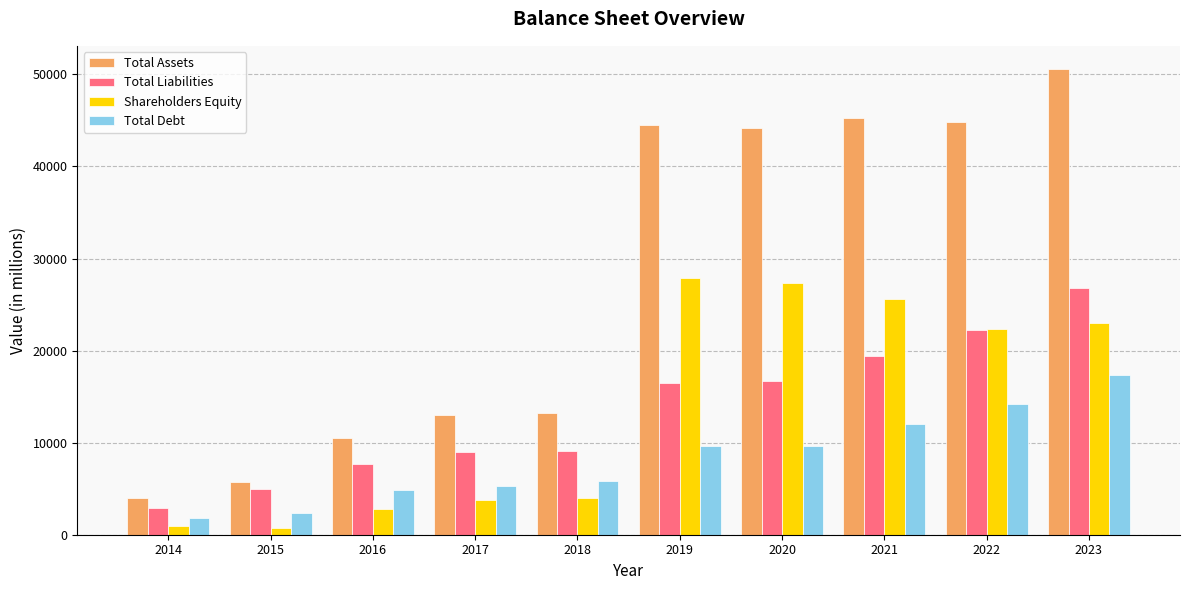

Between 2021 and 2023, which series saw the biggest shift?

Total Liabilities